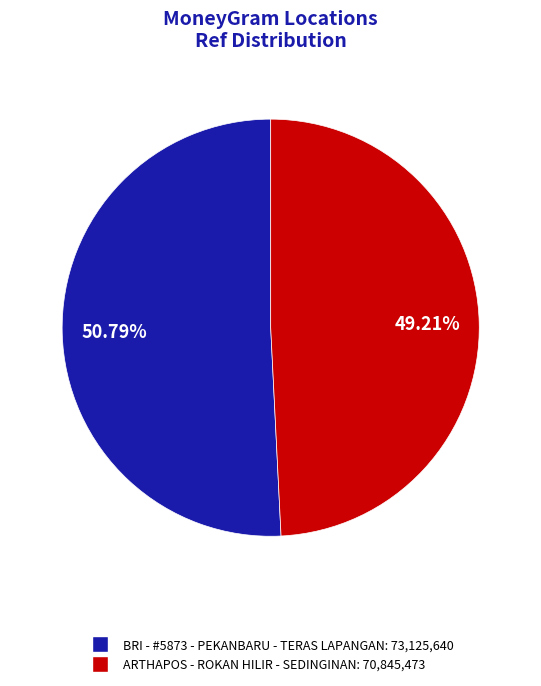

Is the sum of ARTHAPOS - ROKAN HILIR - SEDINGINAN and BRI - #5873 - PEKANBARU - TERAS LAPANGAN greater than half?

Yes